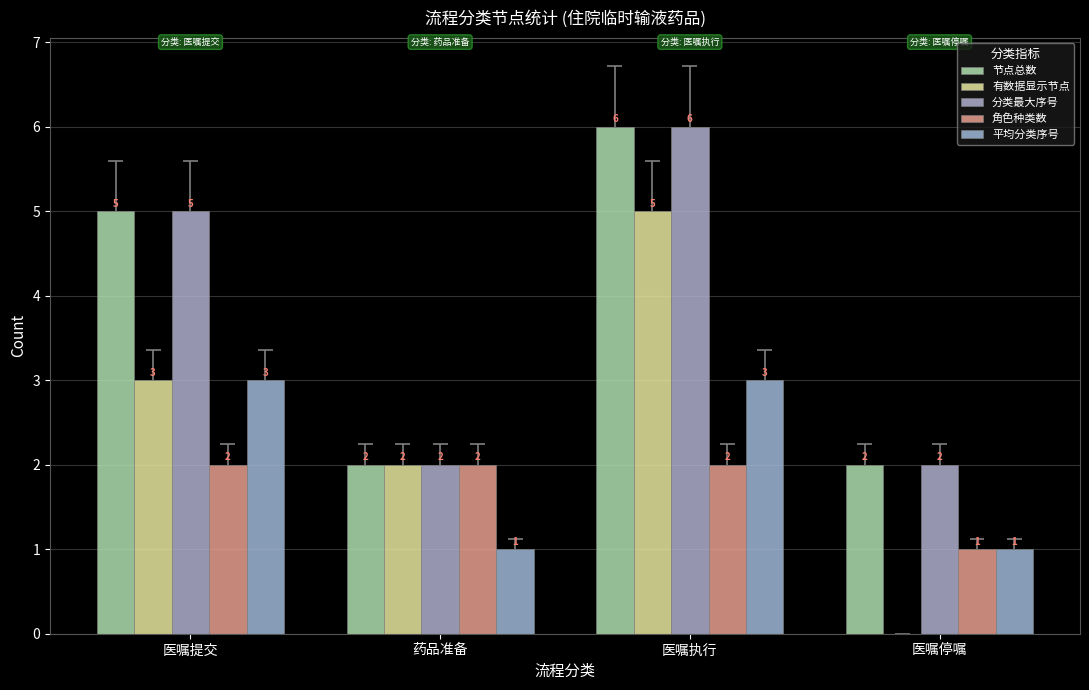

Does the chart contain any negative values?

No